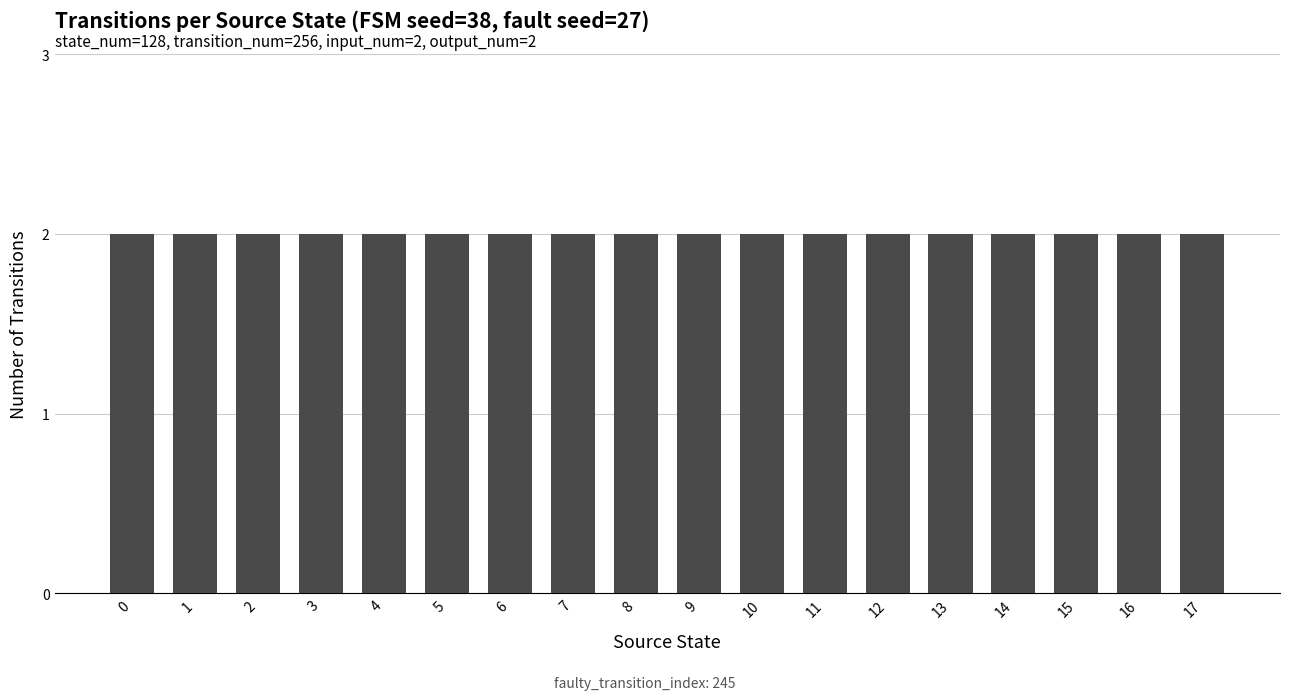

The value at 16 is 1. True or false?

False